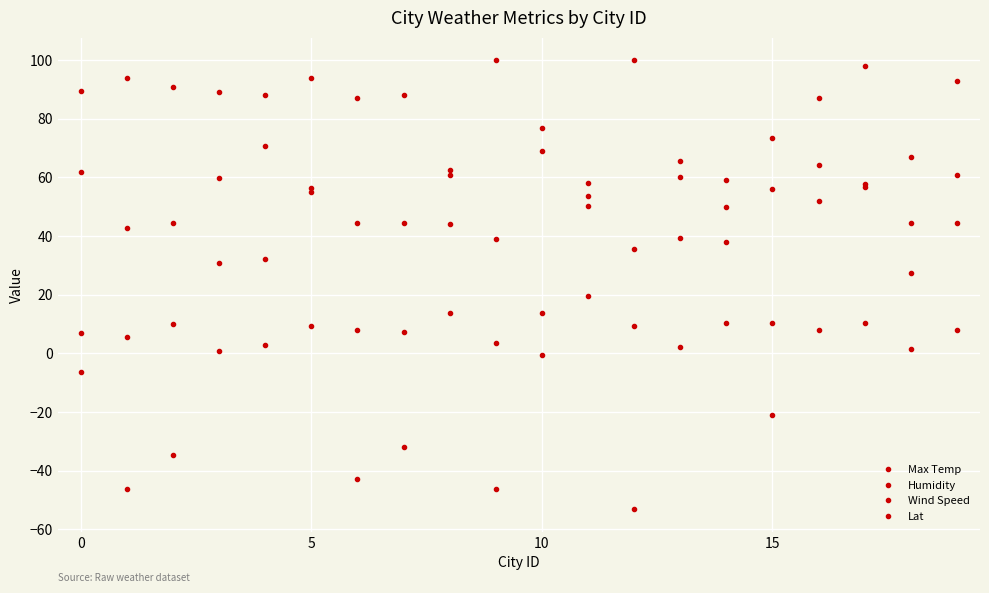

What is the difference between the second highest and minimum values in the Lat series?

118.8